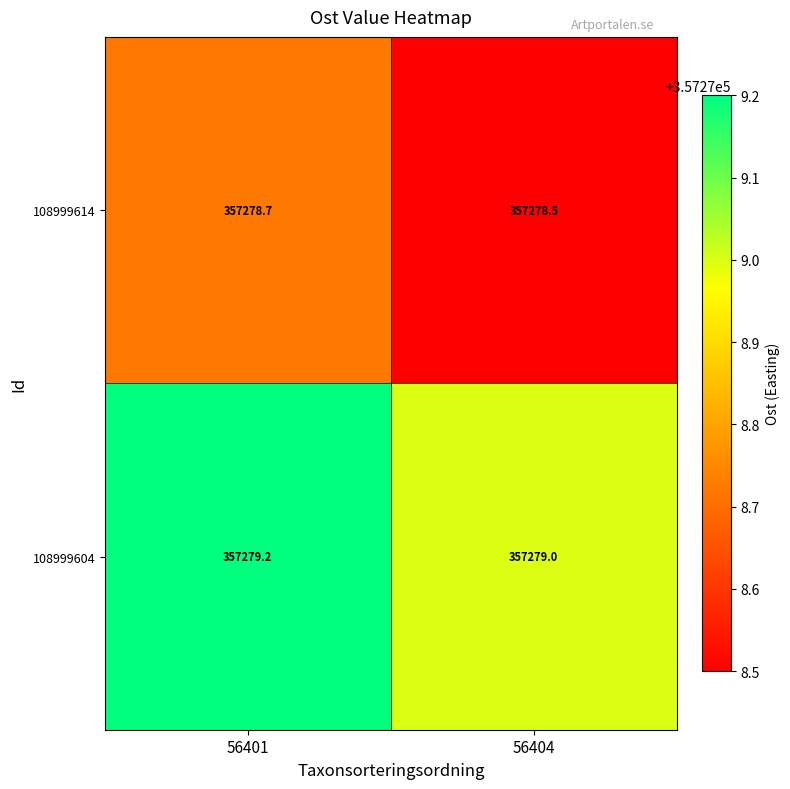

Read the 108999614 value at 56401.

357278.7